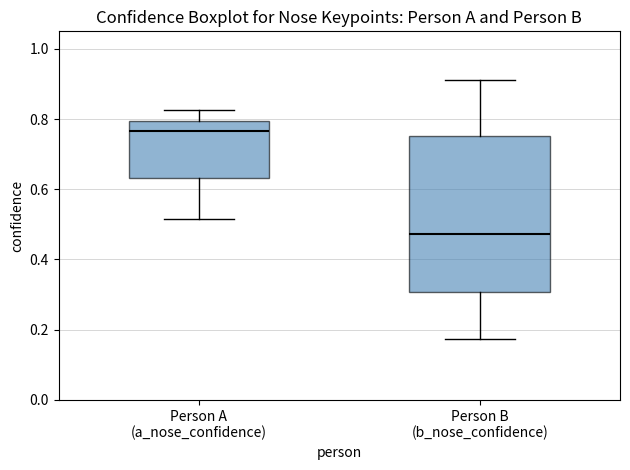

Which box is the tallest, from its lower edge to its upper edge?

Person B (b_nose_confidence)